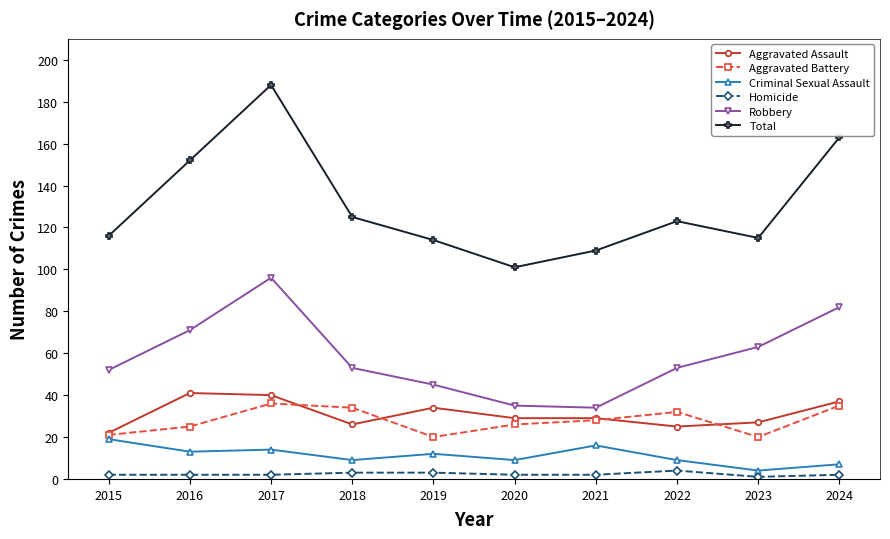

At 2016, list the series in order from largest to smallest.

Total, Robbery, Aggravated Assault, Aggravated Battery, Criminal Sexual Assault, Homicide